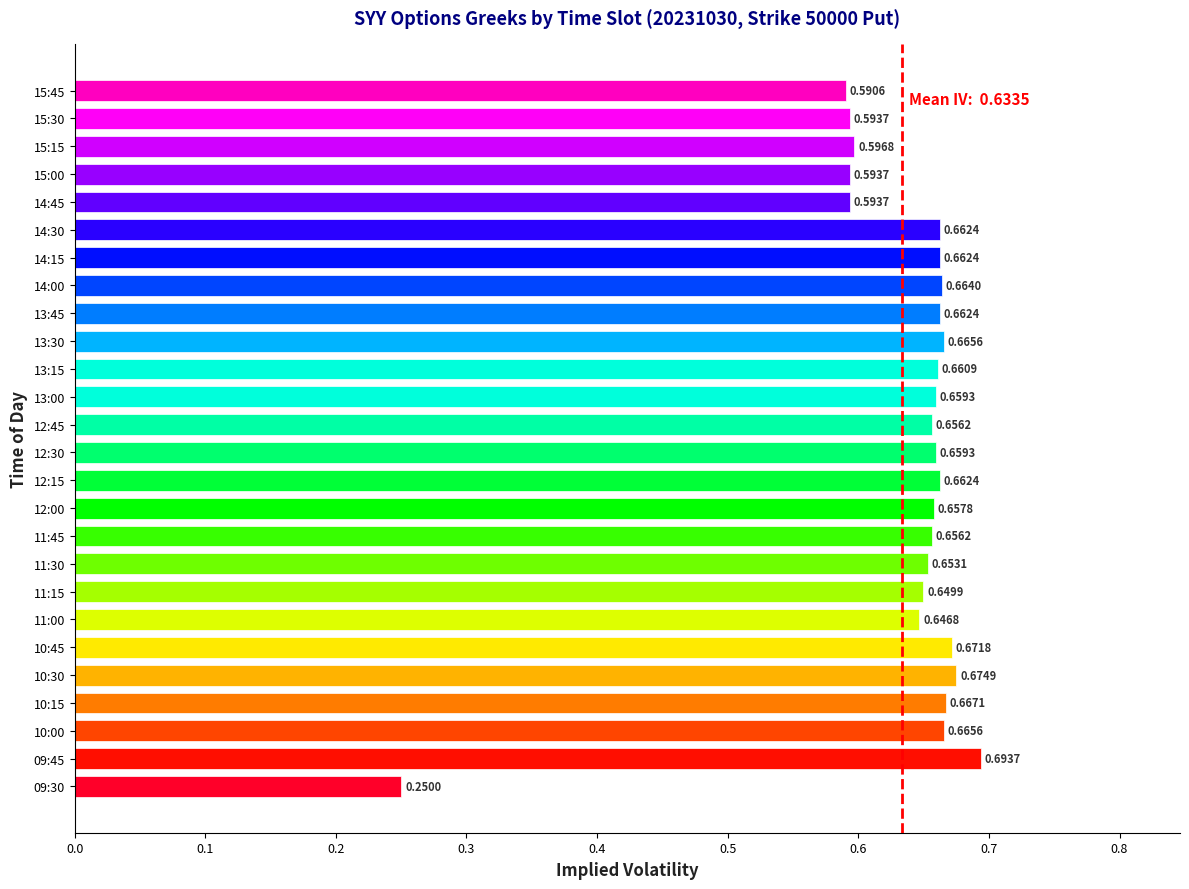

What is the difference between the maximum and minimum values?

0.4